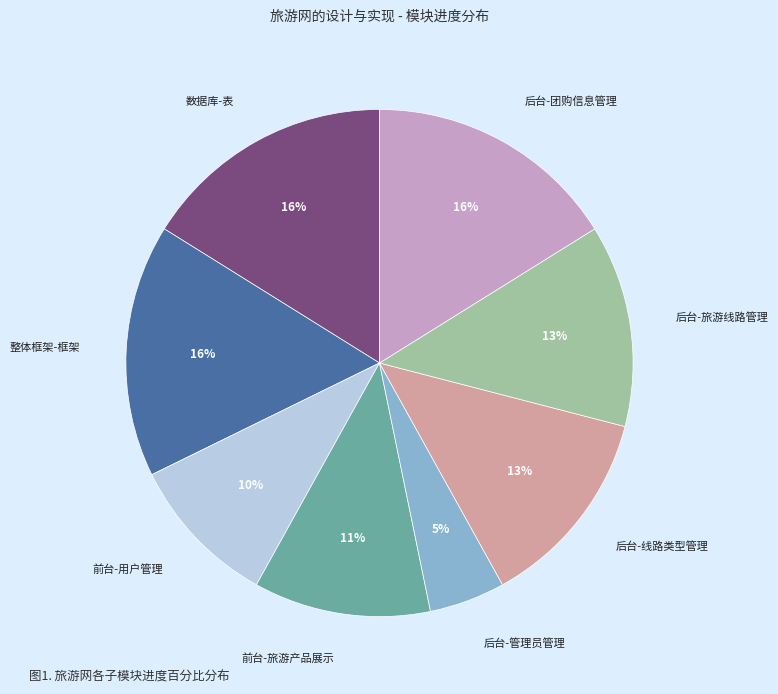

Count the number of slices in the pie.

8